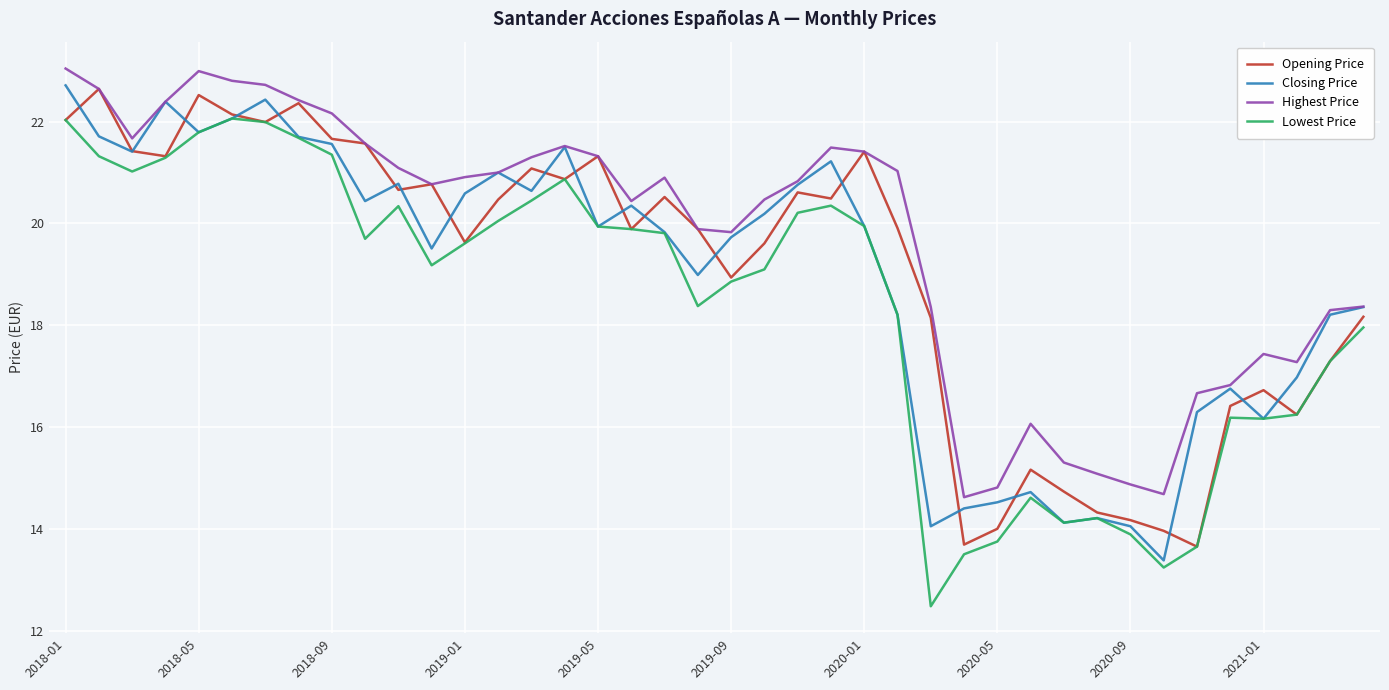

What is the maximum value shown in the chart?

23.0